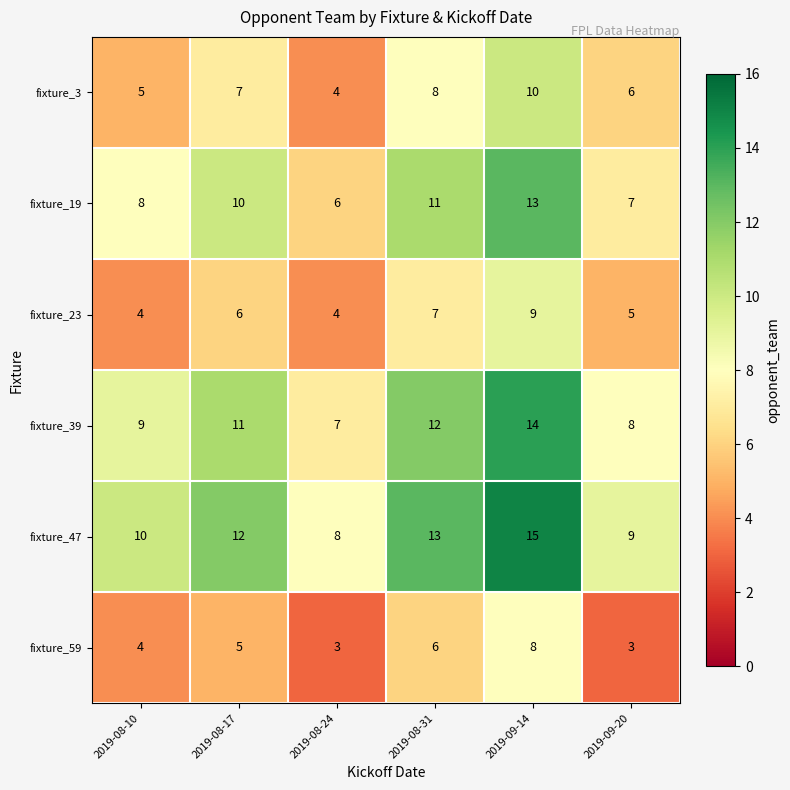

Is it true that fixture_23 equals 2 at 2019-09-20?

False